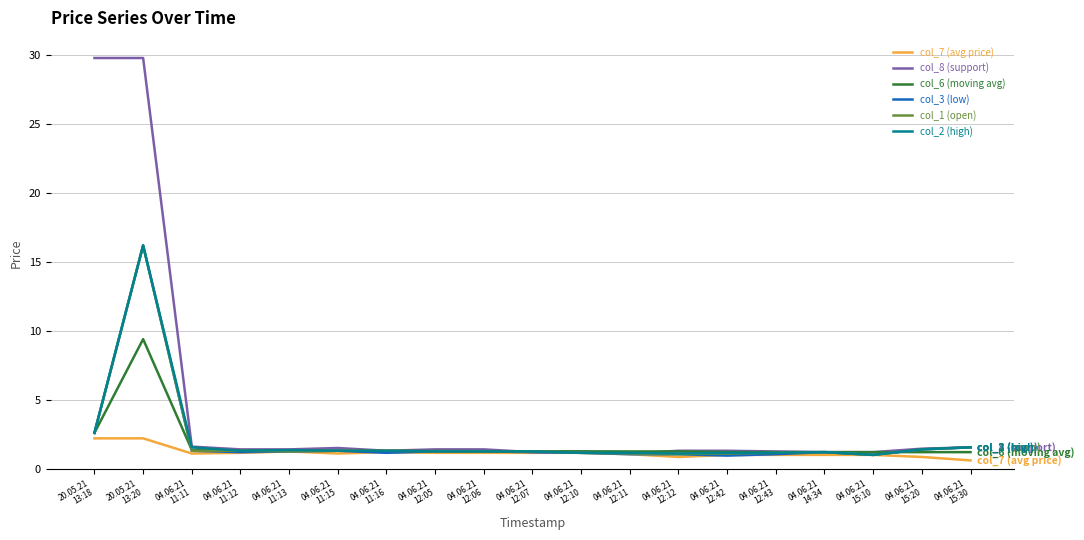

What position from the left is 20.05.21
13:20?

2